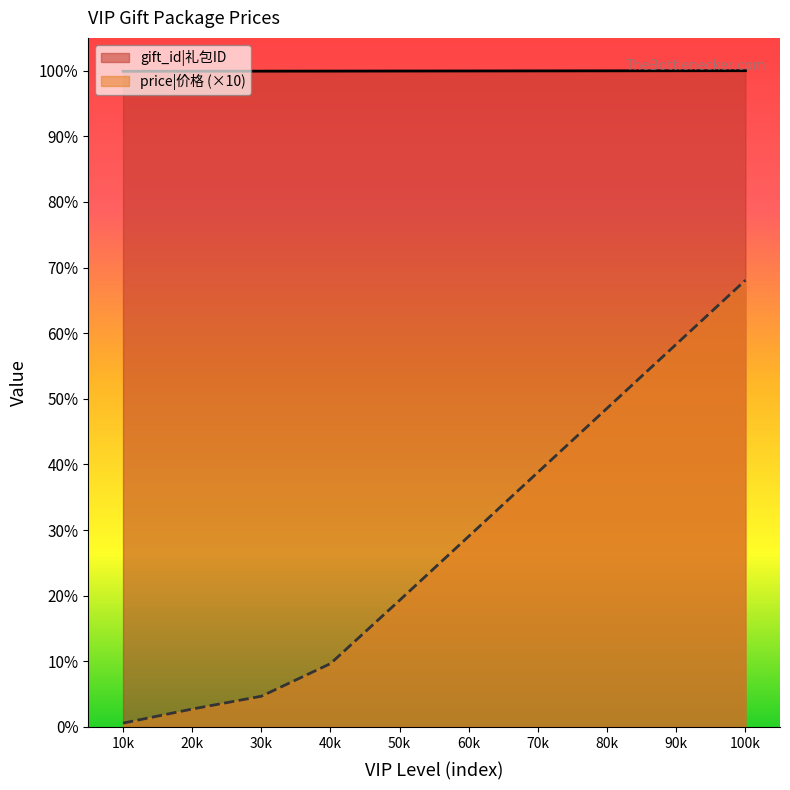

Count the gift_id values in the range 10246 to 10251.

6